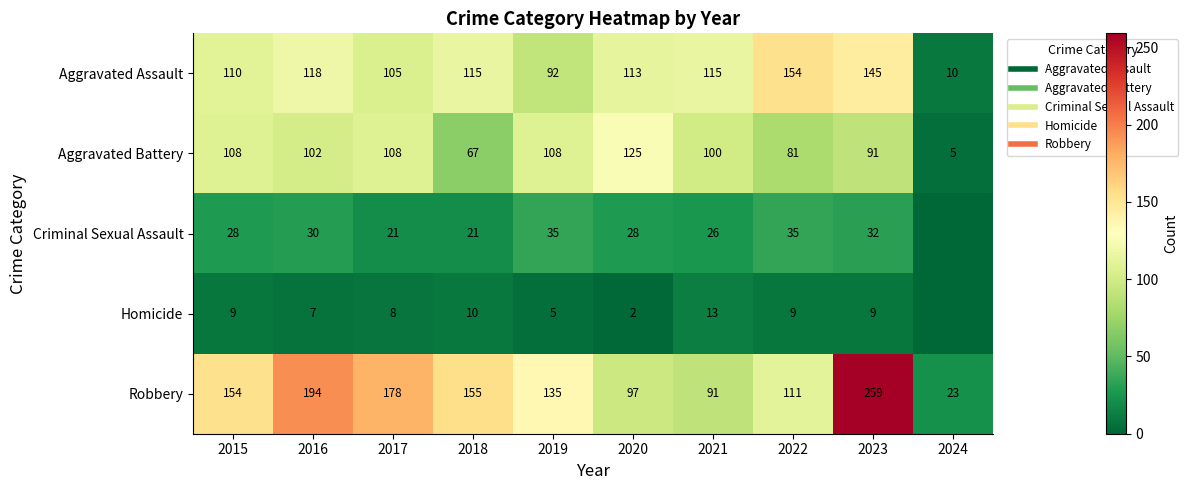

At how many categories does at least one series exceed 80?

9